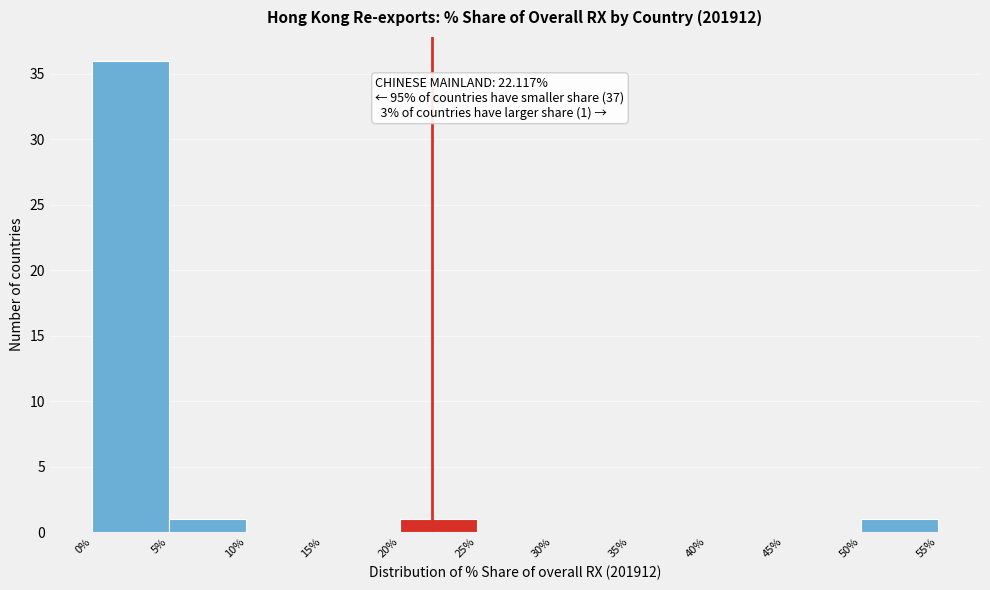

Which range on the x-axis has the tallest bar?

0% to 5%